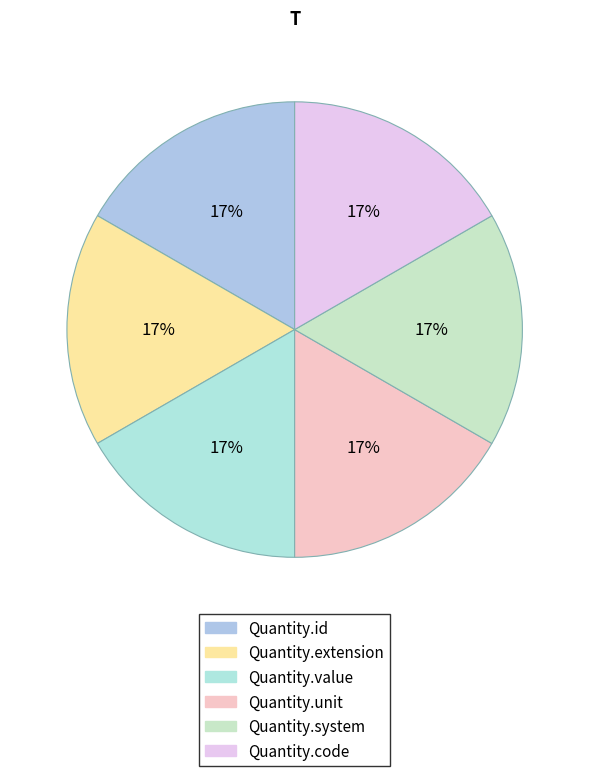

To the nearest percent, what is the average slice percentage?

17%